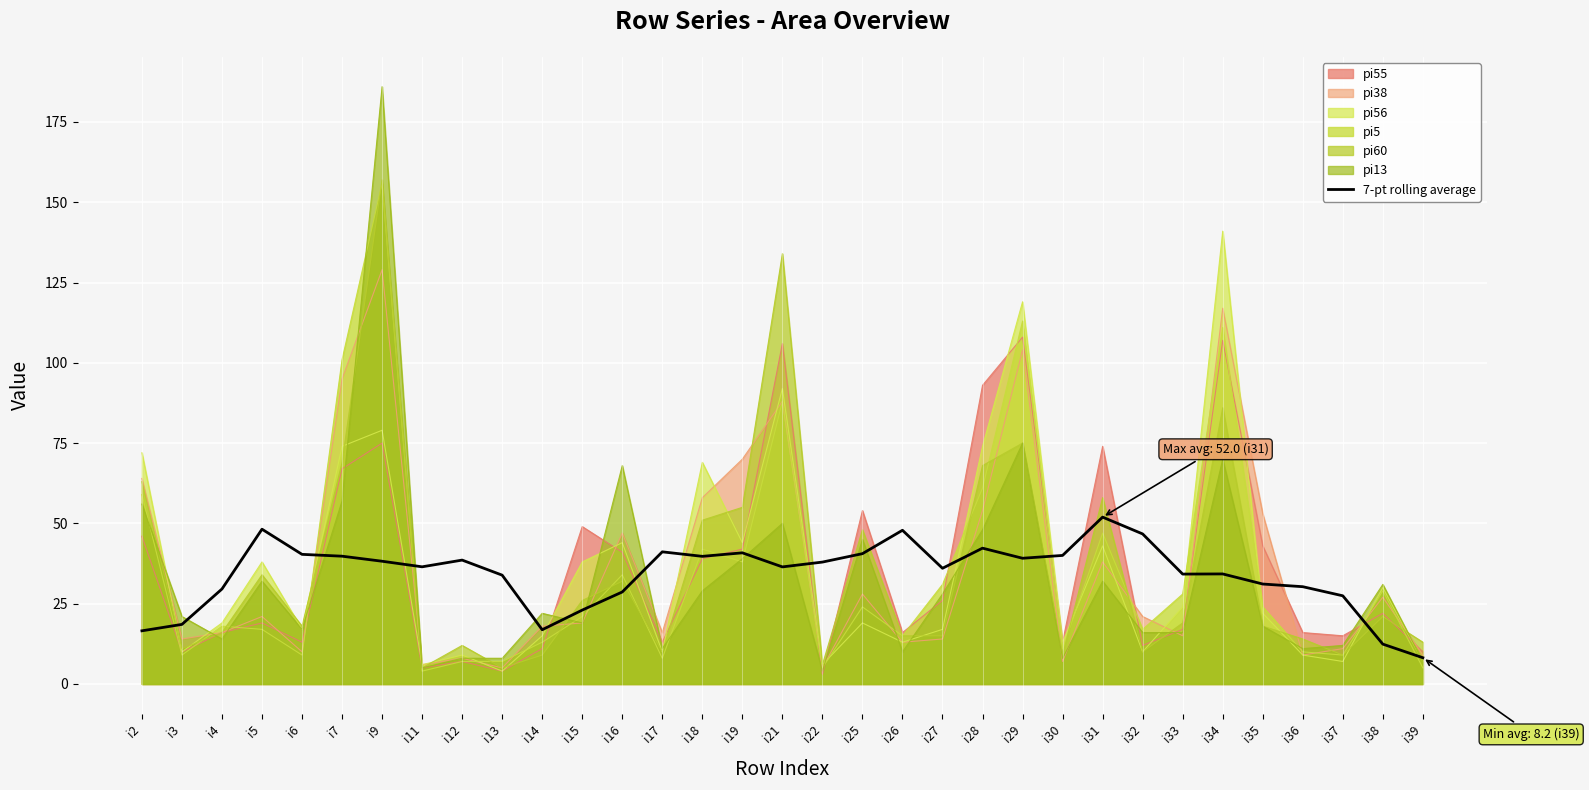

What is the greatest value displayed?

186.0